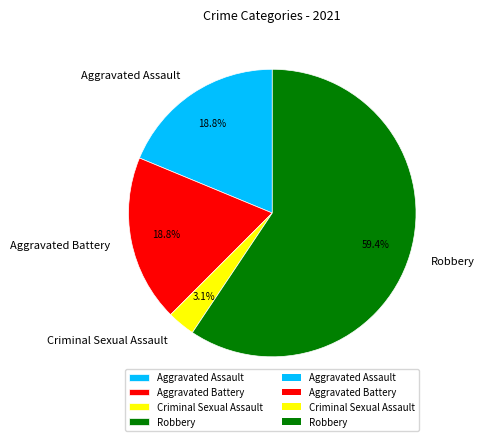

Does Robbery represent more than half of the total?

Yes